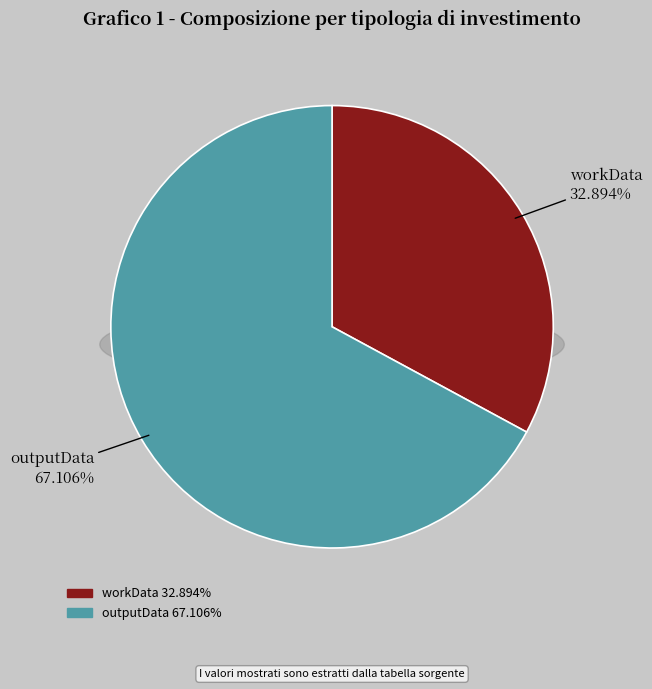

To the nearest percent, what is the difference between the outputData and workData slice percentages?

34%